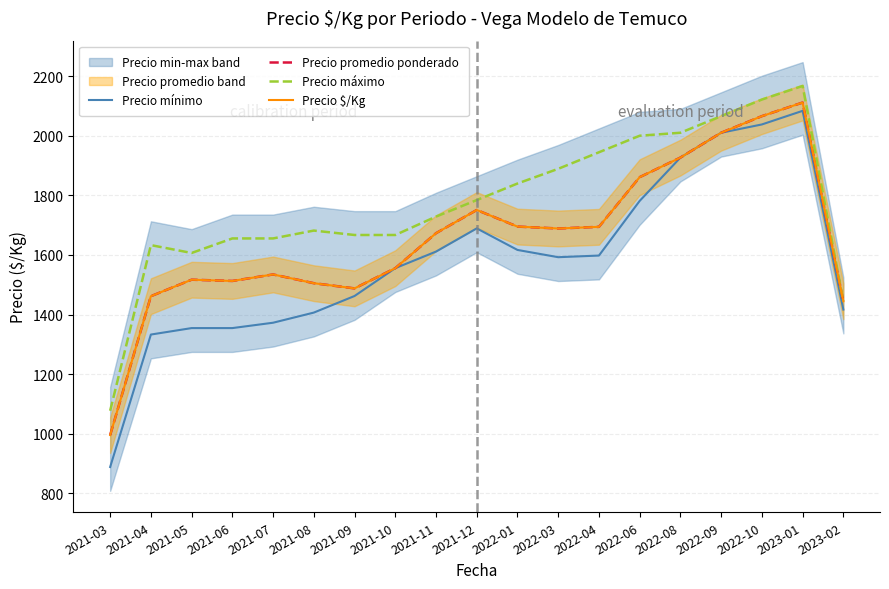

At which category does Precio mínimo reach its first local valley?

2022-03